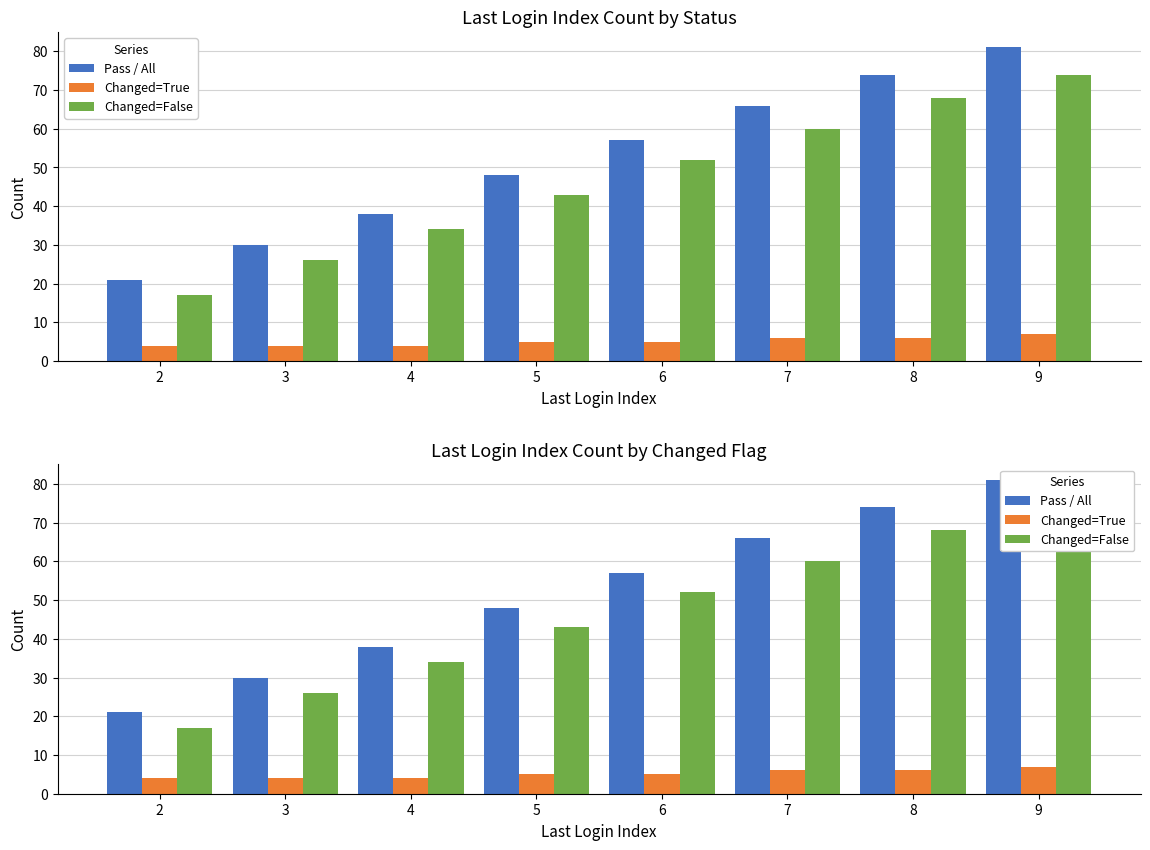

What is the average value of the Changed=True series?

5